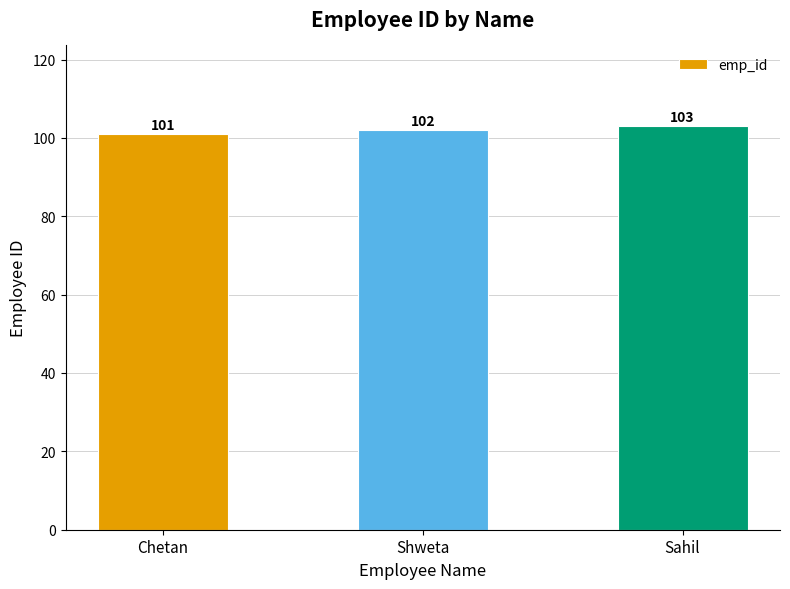

Read the value at Shweta.

102